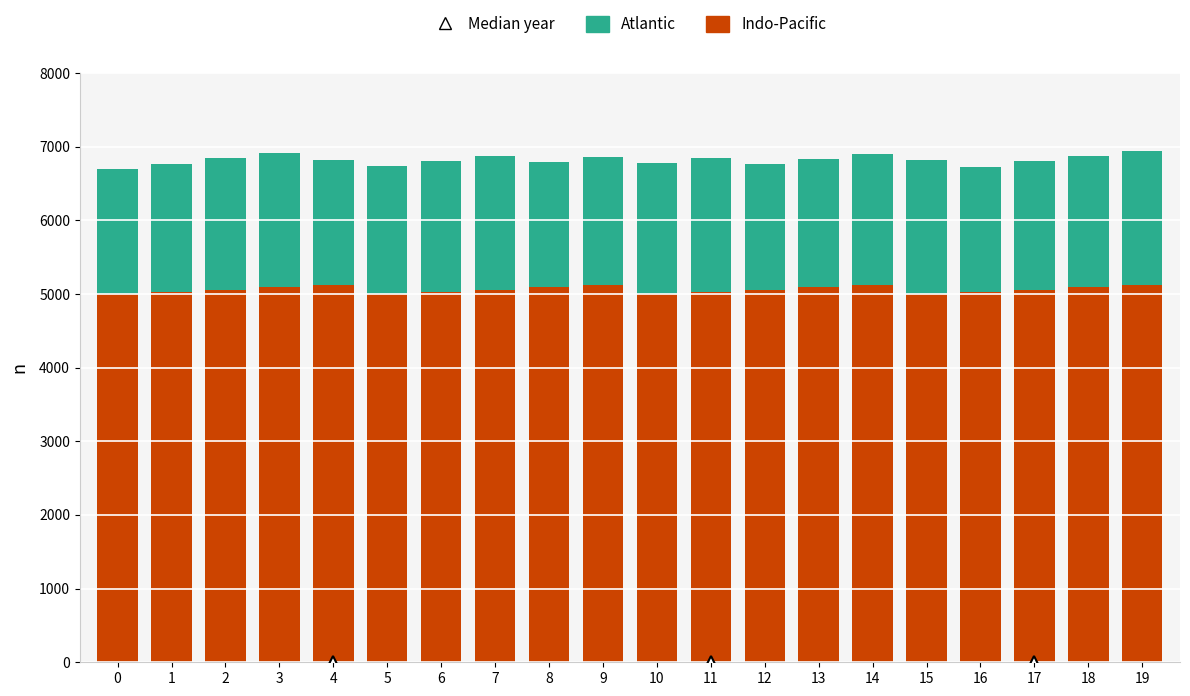

What is the minimum value for Indo-Pacific?

5000